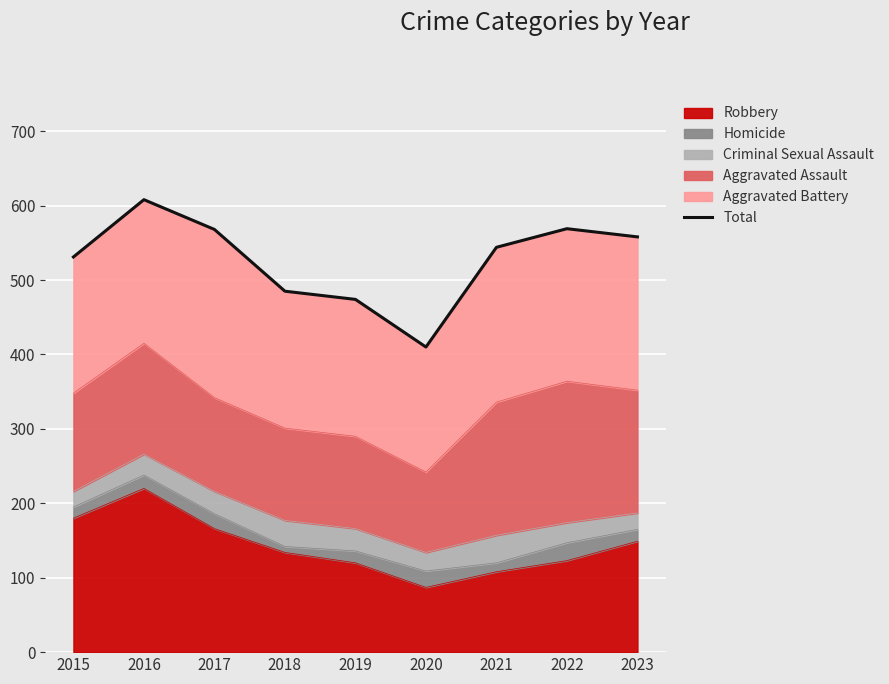

What is the greatest value displayed?

608